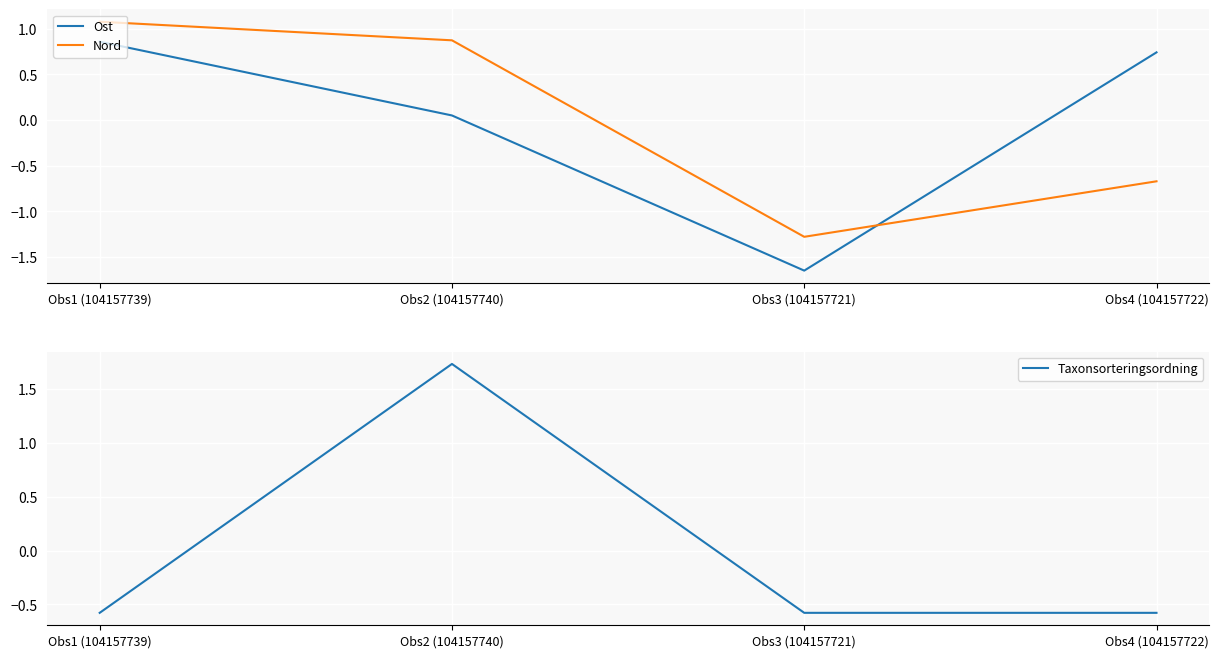

Where is Taxonsorteringsordning nearest to the value 0?

Obs1 (104157739)